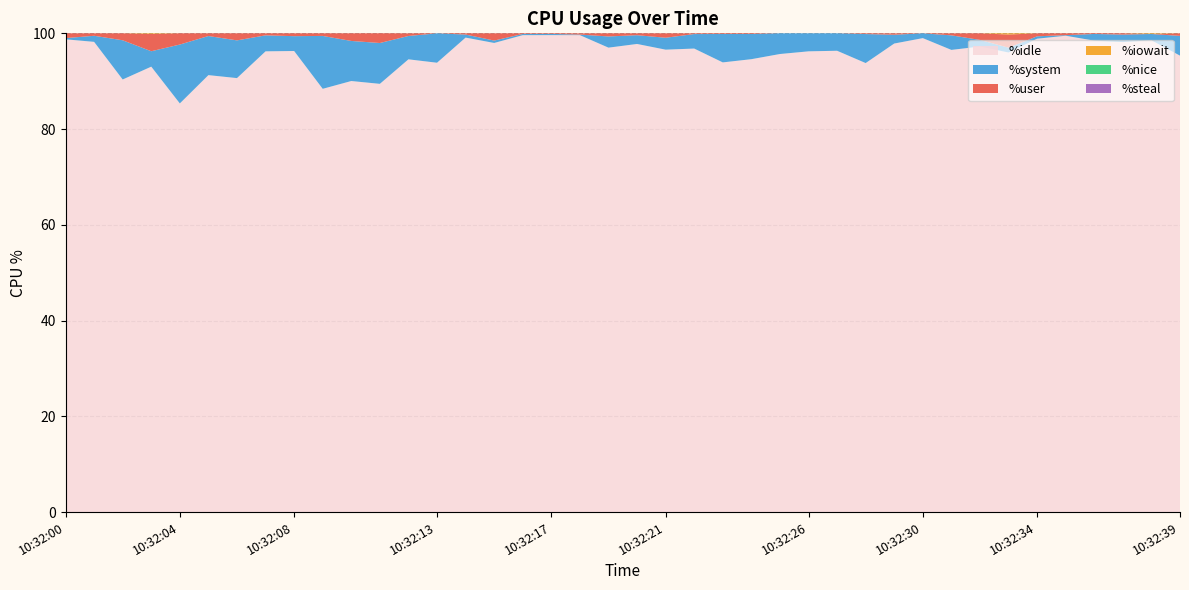

True or false: %steal has a value of 0.0 at 10:32:09.

True